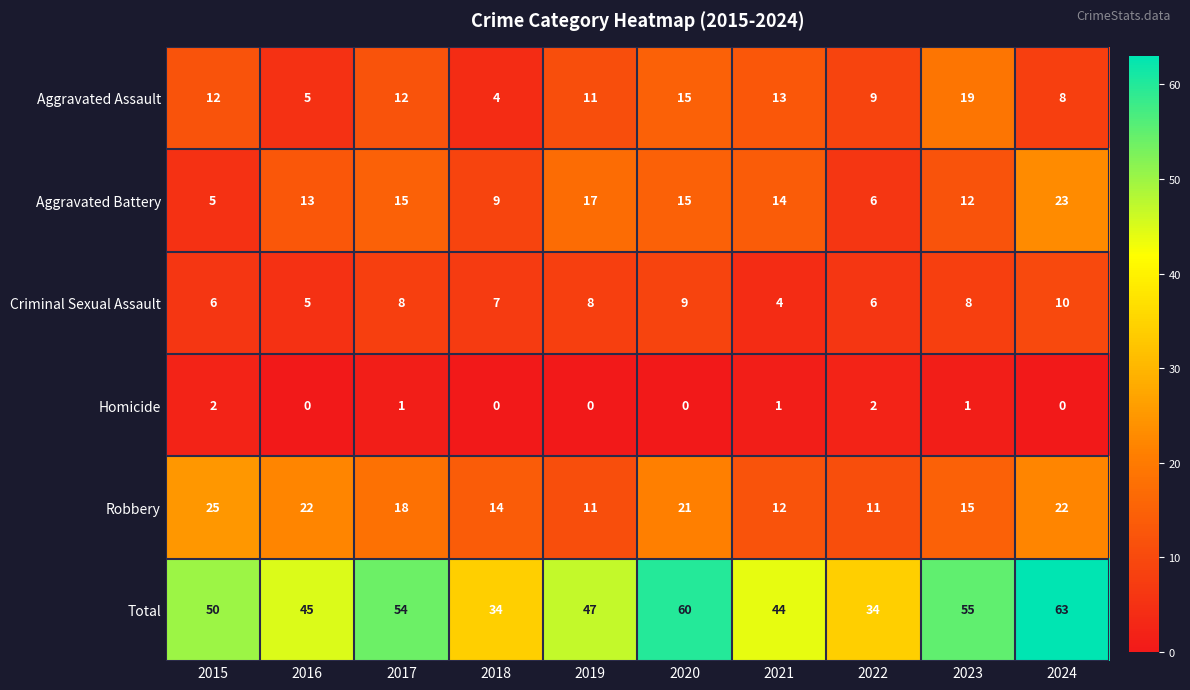

At how many categories does at least one series exceed 40?

8